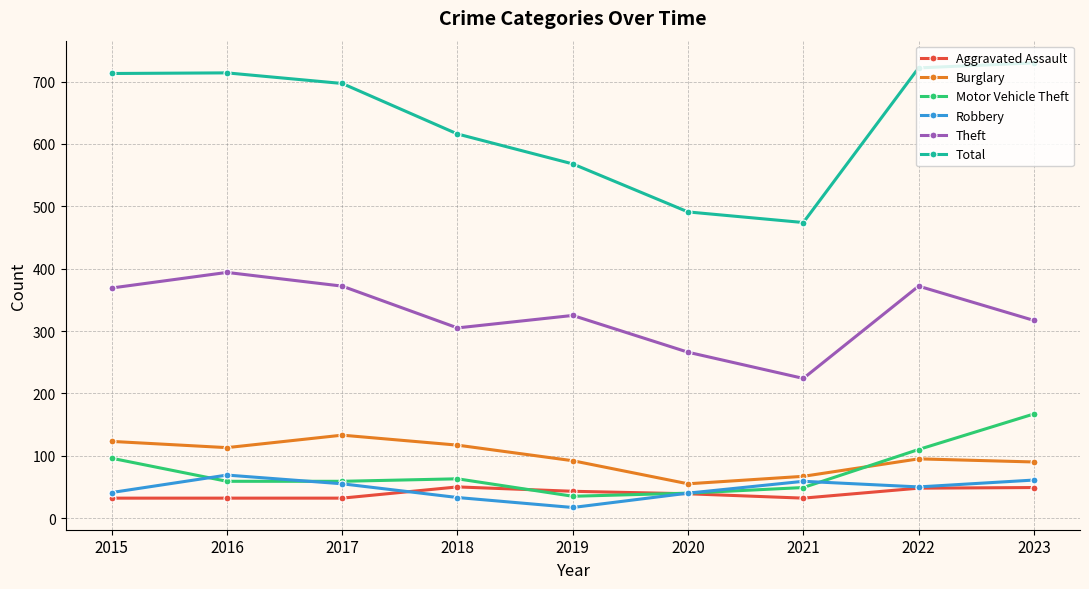

True or false: Robbery has more than 0 points higher than both neighbors.

True